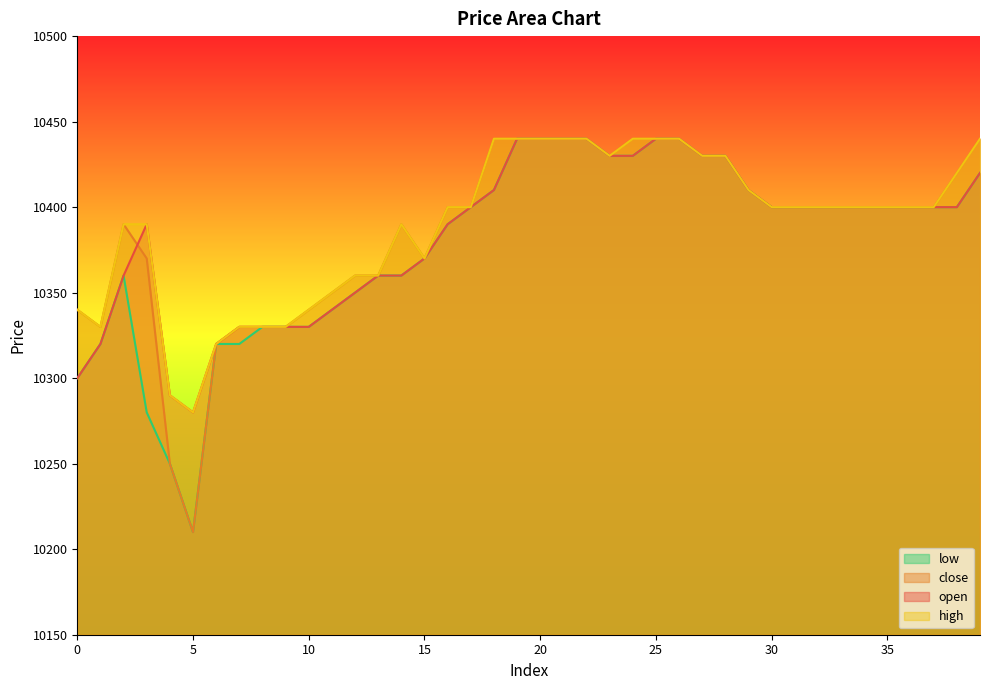

Rank the series at 10 from highest to lowest value.

close, high, open, low